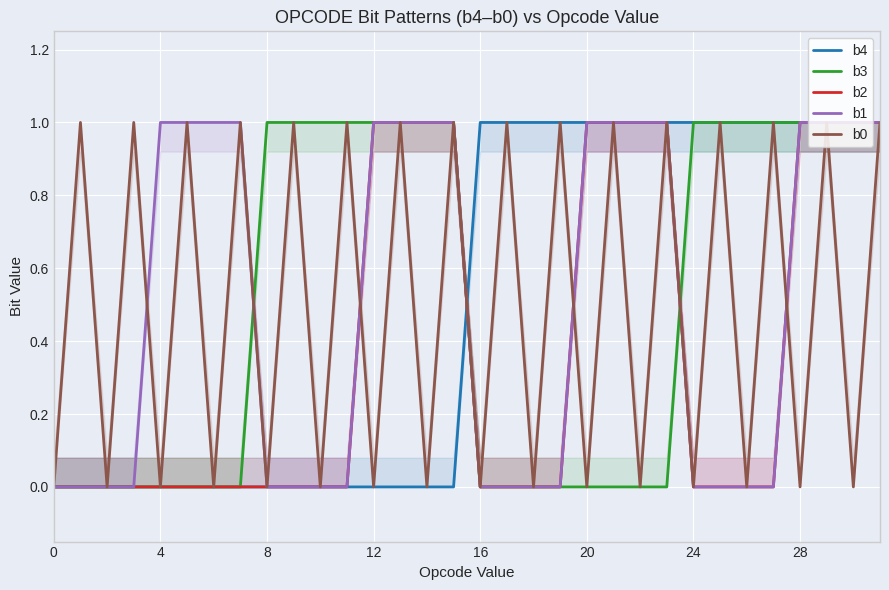

Which series has the largest total across all categories?

b4